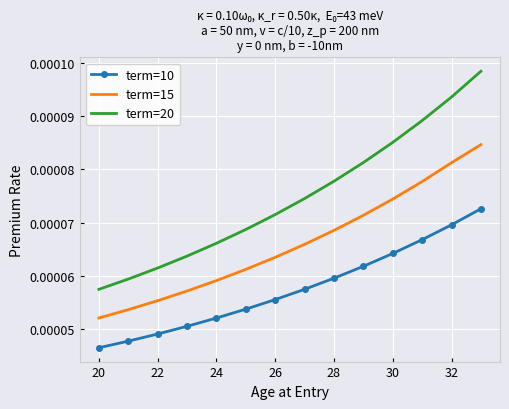

Count the term=20 values in the range 0 to 1.

14